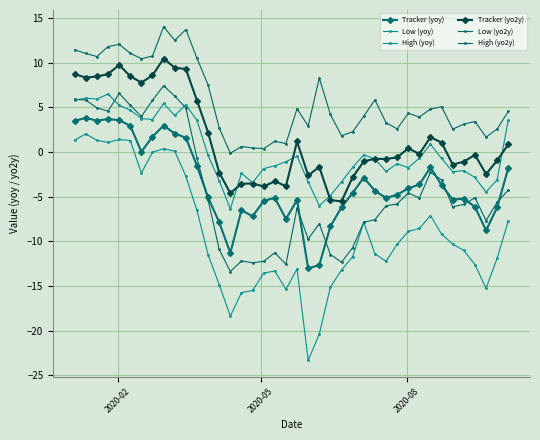

In Tracker (yo2y), how many points are higher than both neighbors (excluding endpoints)?

10